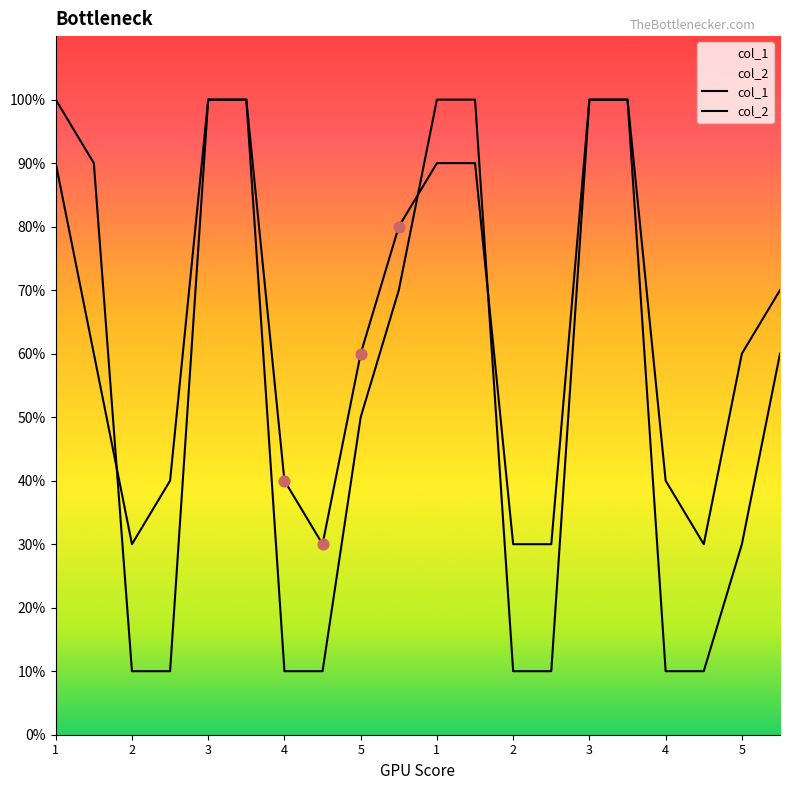

Which series reaches the minimum Y coordinate?

col_2